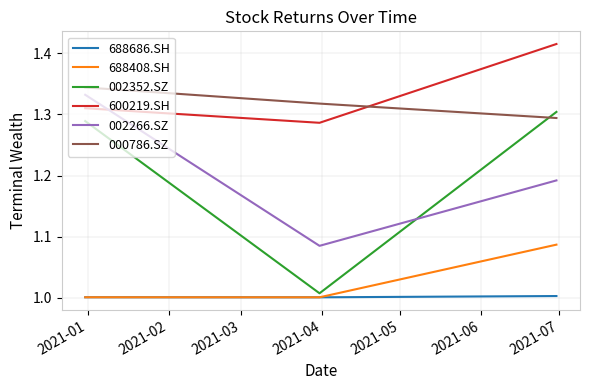

Which series has the widest spread of values?

002352.SZ